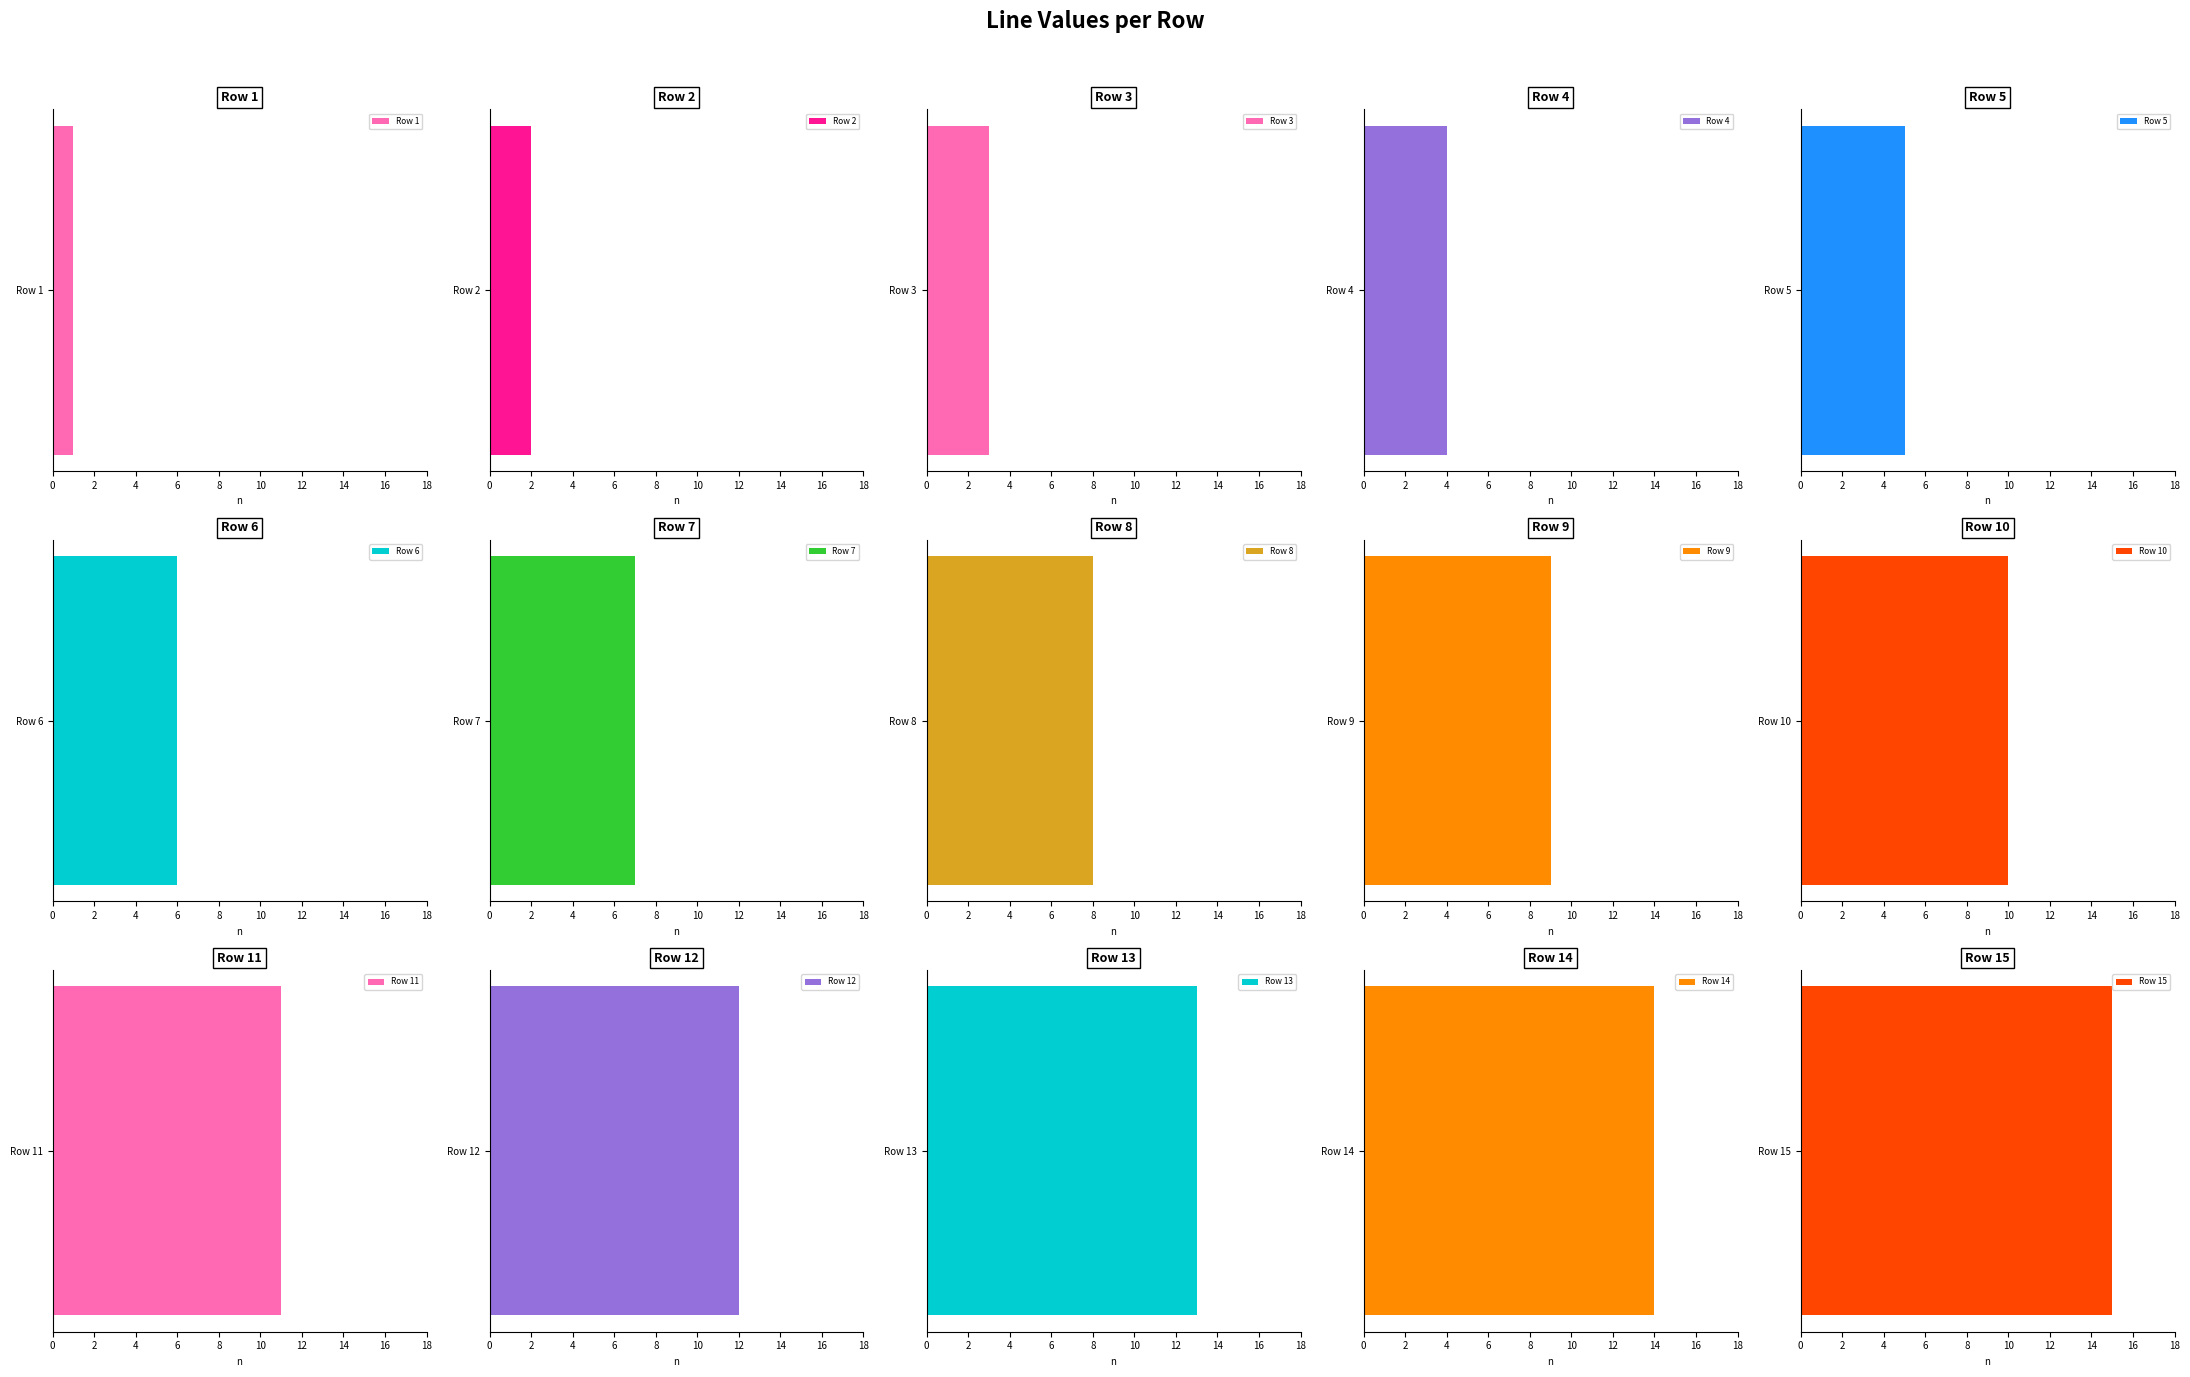

Rank the categories by value from highest to lowest.

Row 15, Row 14, Row 13, Row 12, Row 11, Row 10, Row 9, Row 8, Row 7, Row 6, Row 5, Row 4, Row 3, Row 2, Row 1